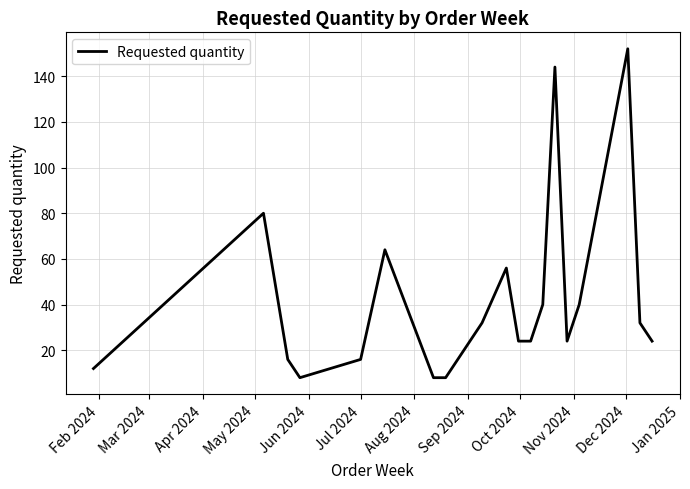

What is the maximum value shown in the chart?

152